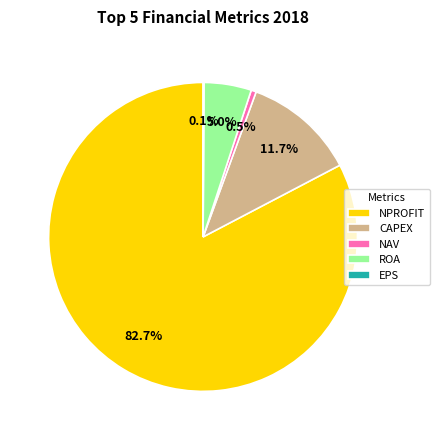

Do CAPEX and NPROFIT together represent more than half of the pie?

Yes